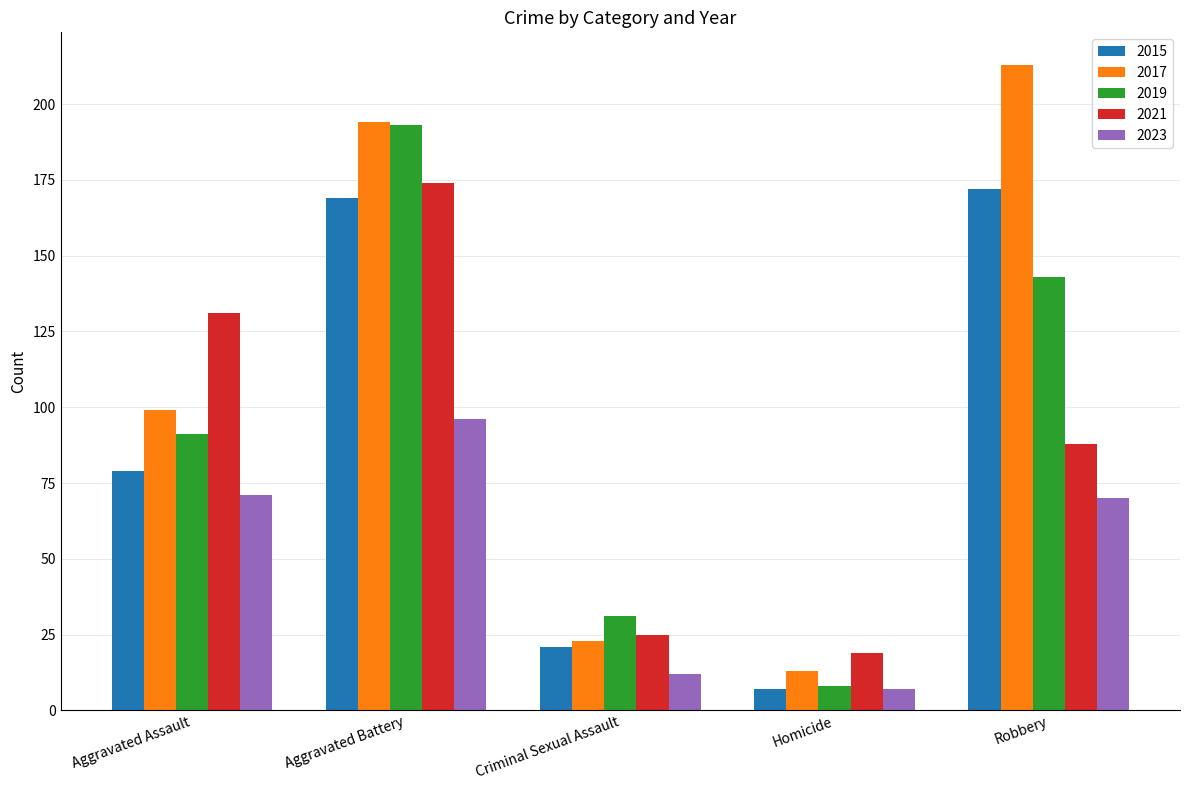

Are the bars horizontal?

No